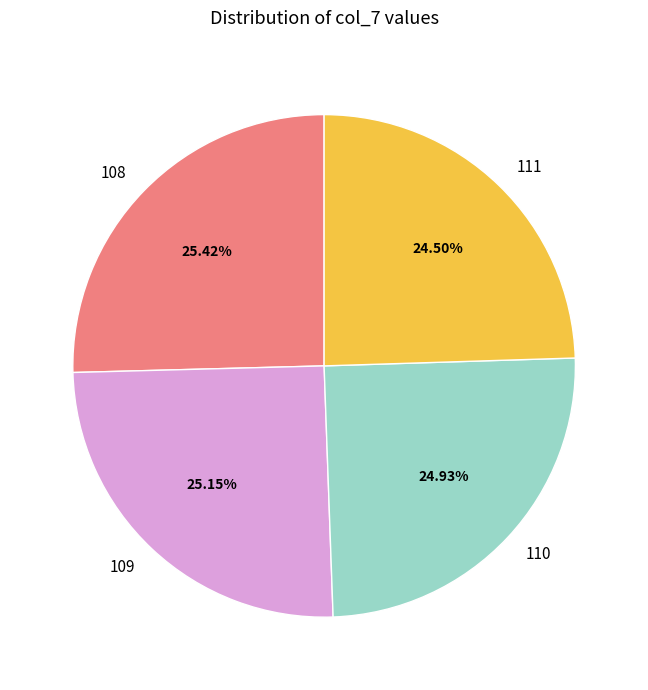

How many slices are in this pie chart?

4